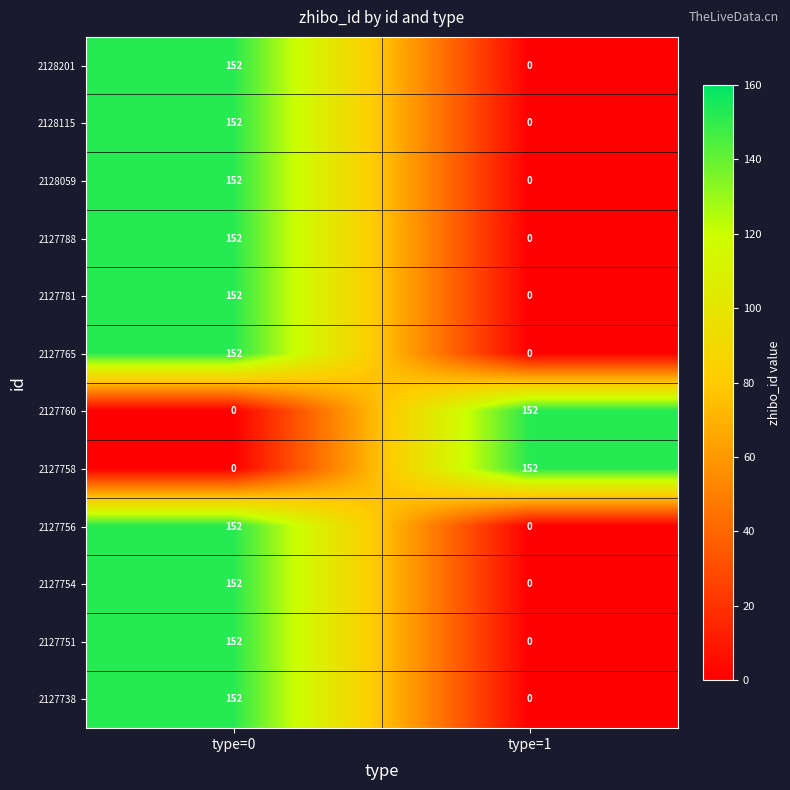

Is it true that 2128115 equals 238 at type=0?

False